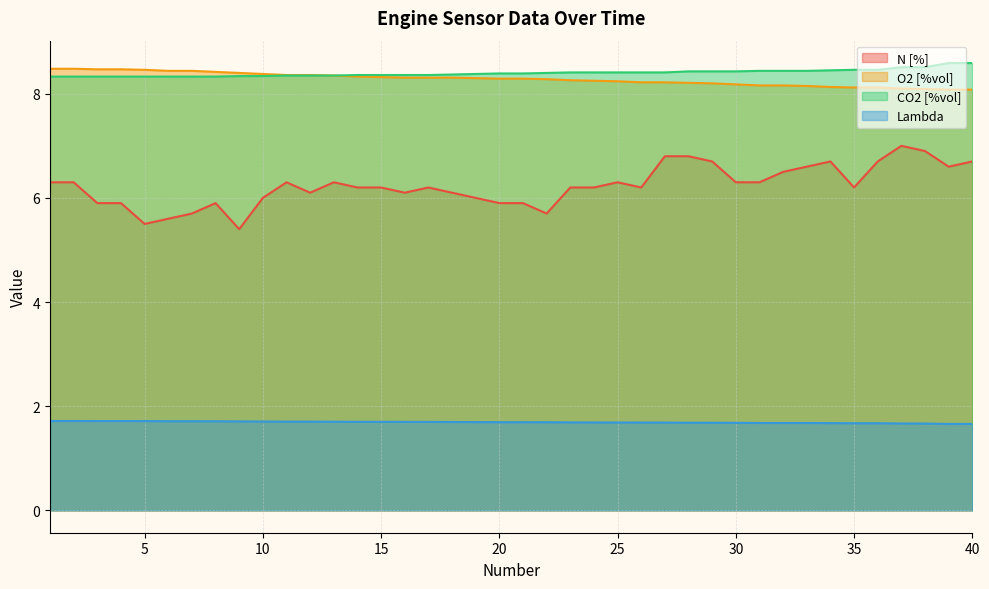

What is the value of the O2 [%vol] point at the 12th from the left?

8.4